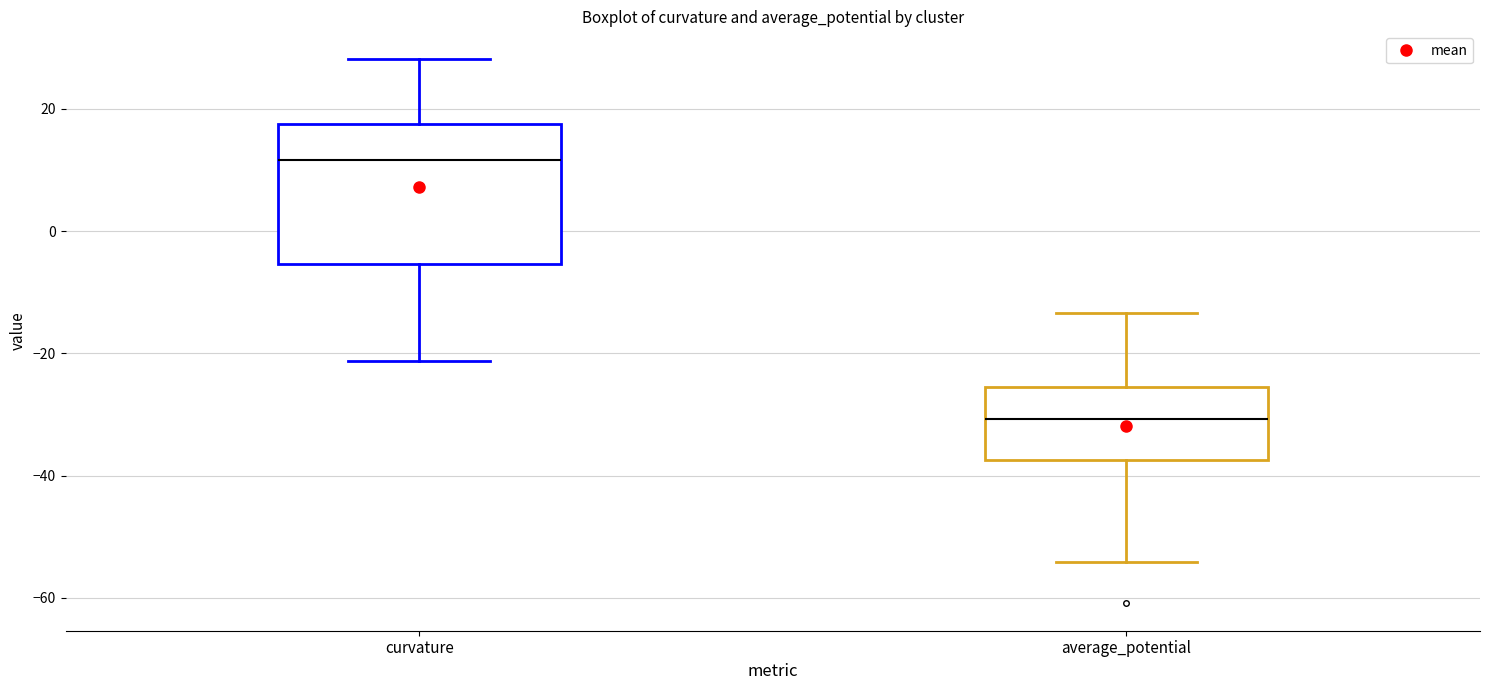

Comparing the boxes themselves (not the whiskers), which one is the tallest?

curvature